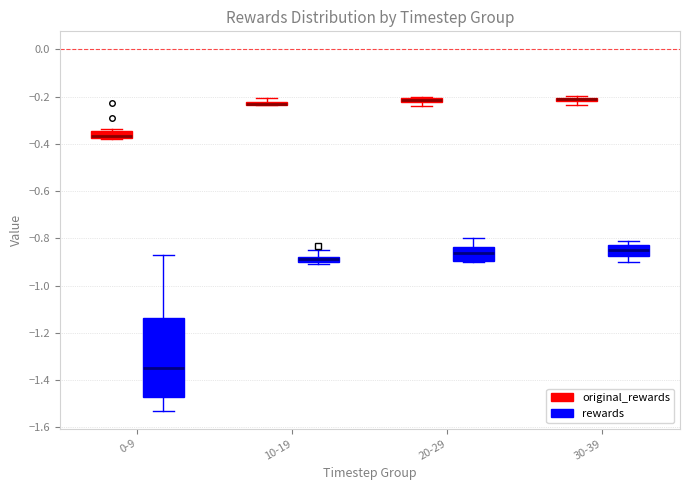

Comparing the boxes themselves (not the whiskers), which one is the tallest?

0-9 (rewards)